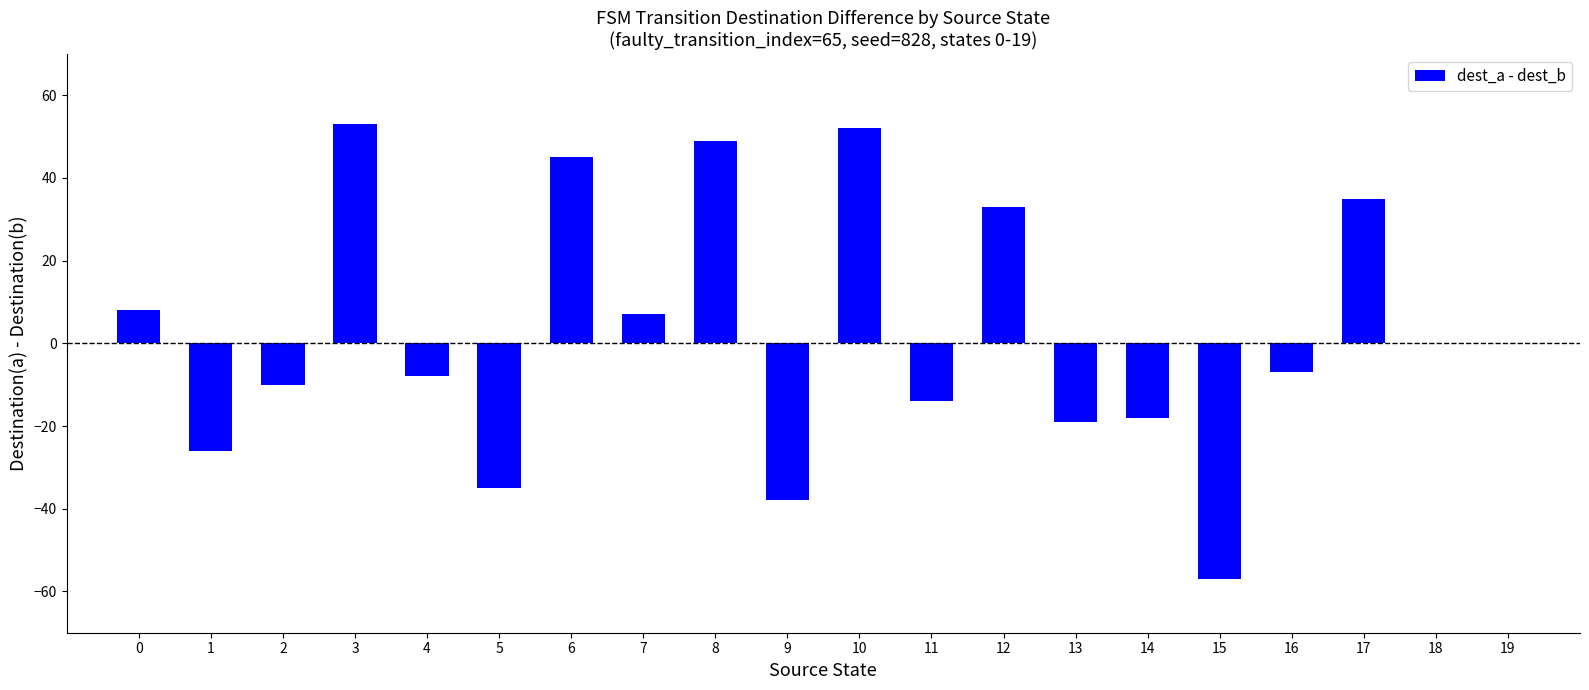

What is the maximum value shown in the chart?

53